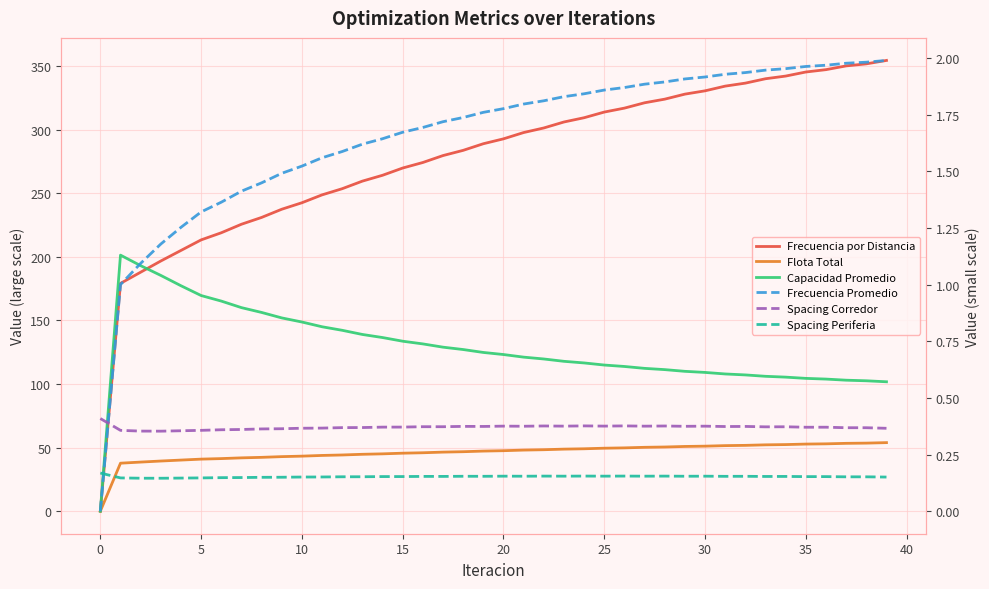

The value of Capacidad Promedio at 11 is 145.0. True or false?

True